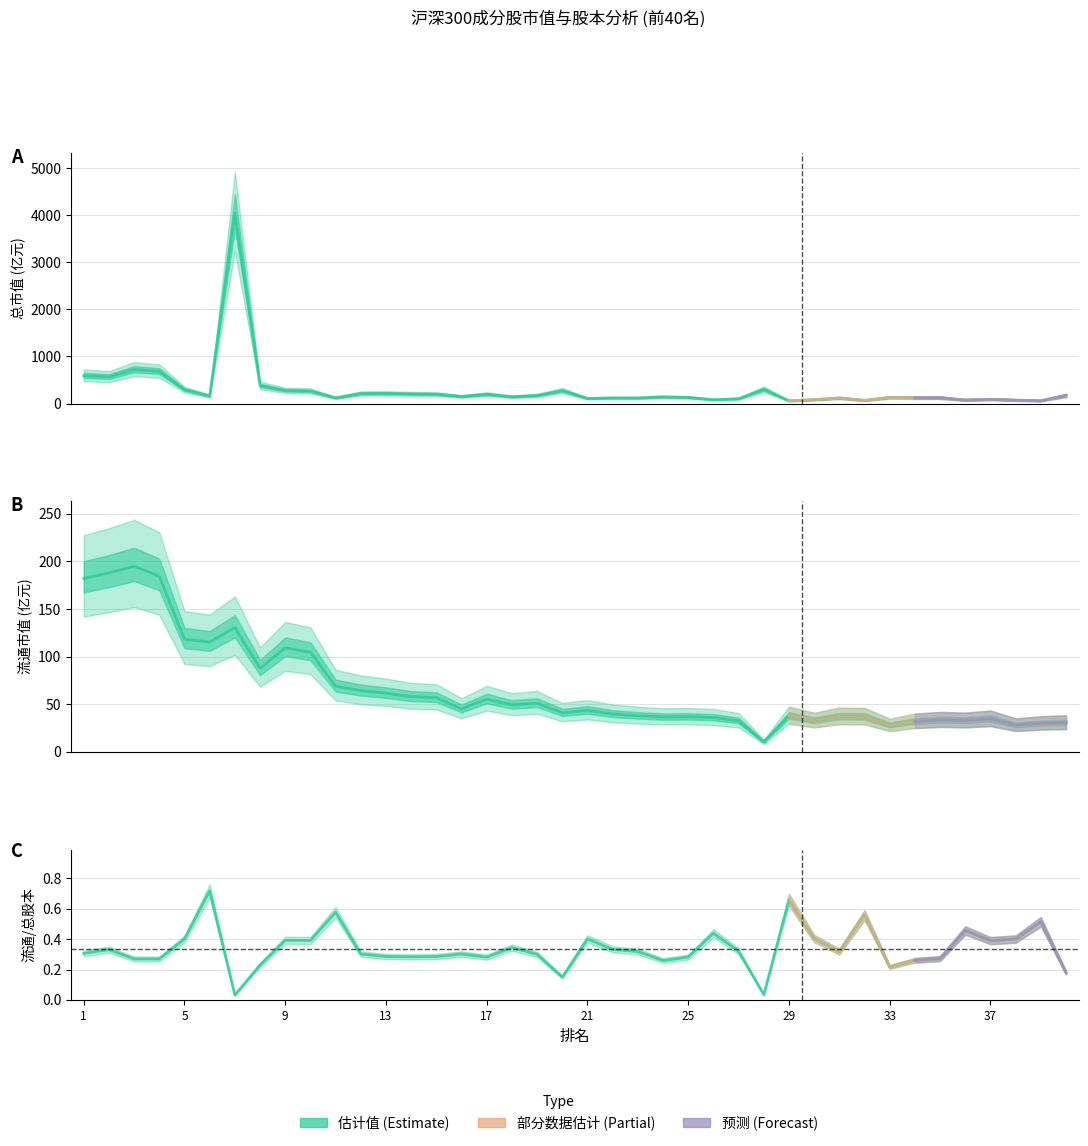

What is the sum of all 流通市值(亿元) values?

2634.9